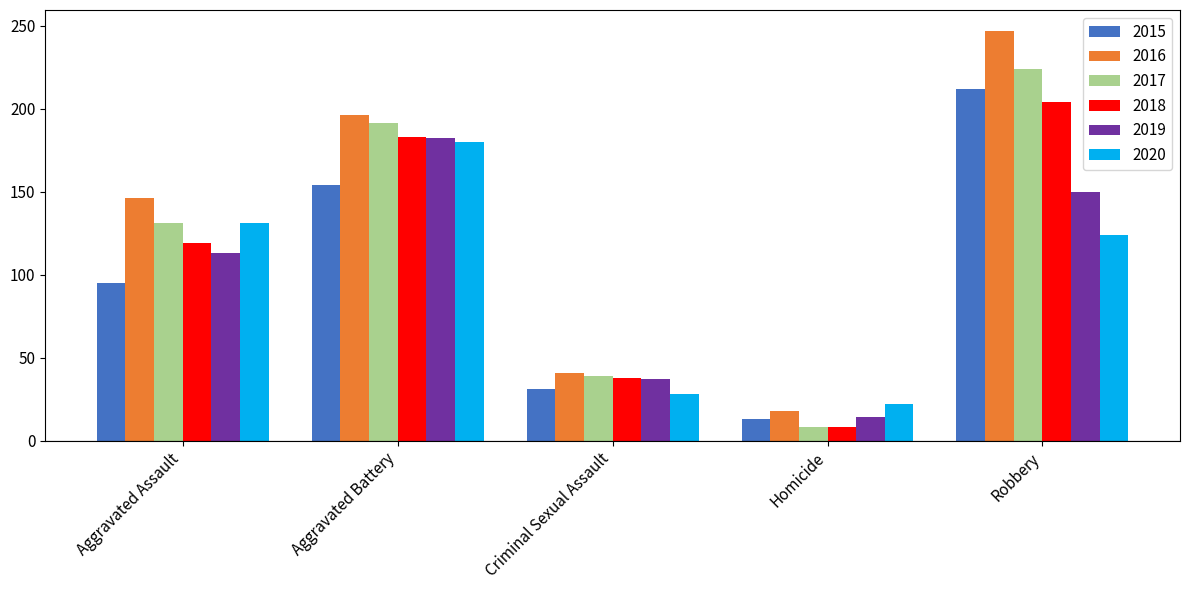

What is the sum of all 2019 values?

496